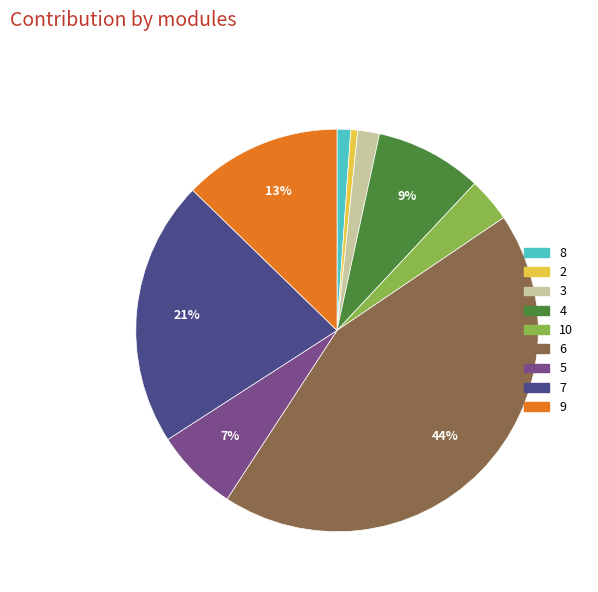

To the nearest percent, what is the average slice percentage?

11%